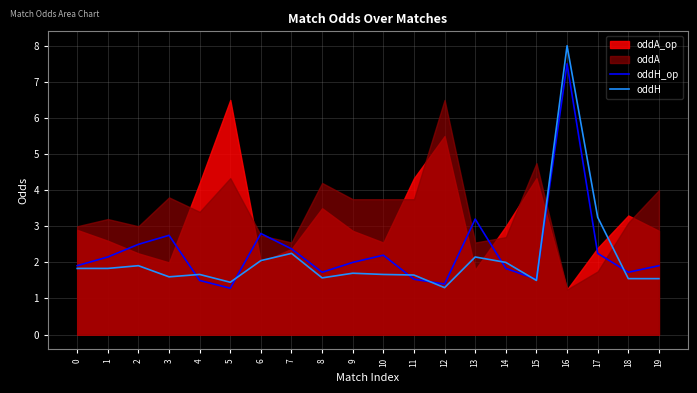

What is the value of the oddH point at the 12th from the left?

1.6